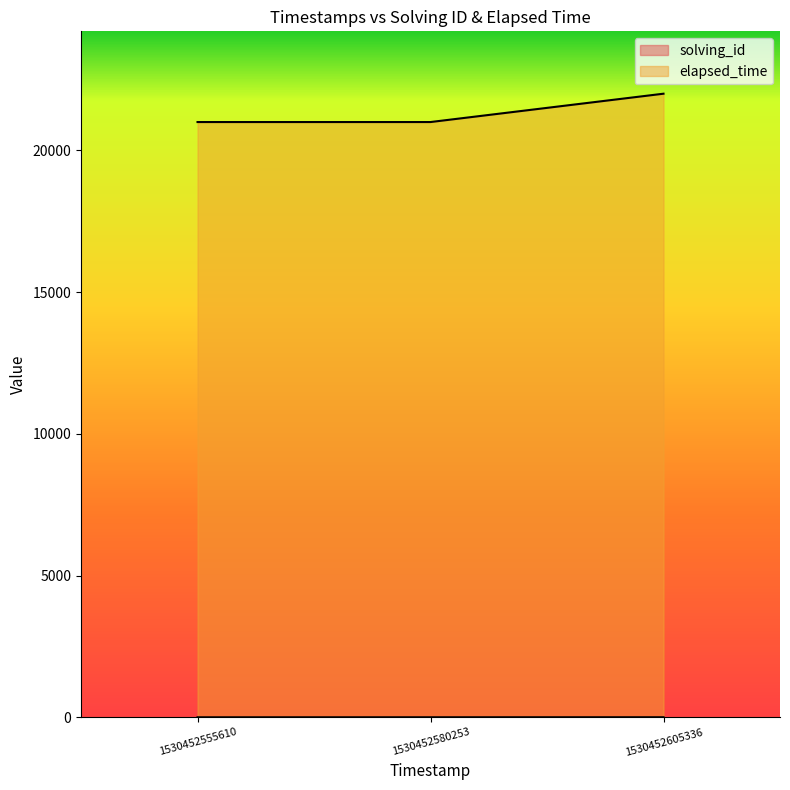

How many lines are shown in the chart?

2